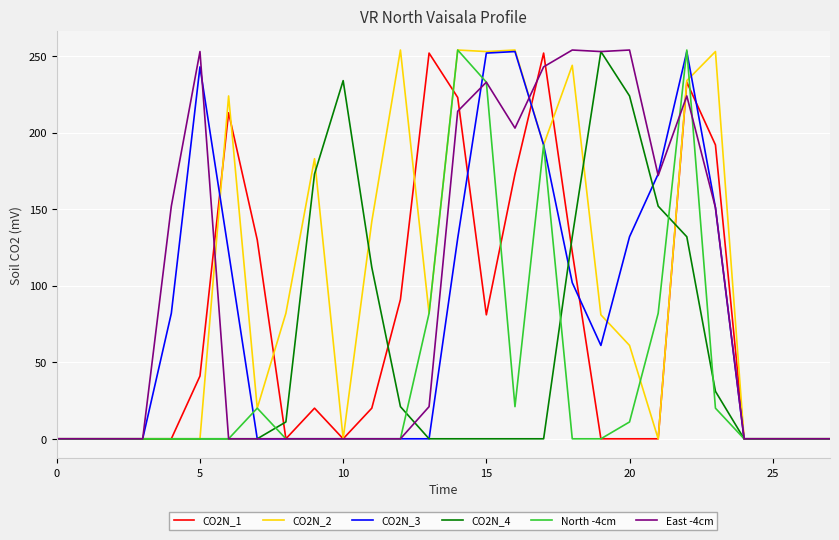

What is the maximum value shown in the chart?

254